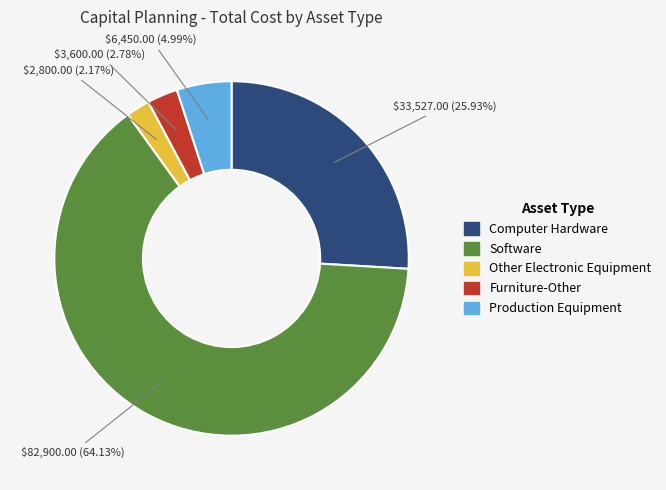

What is the majority slice?

Software